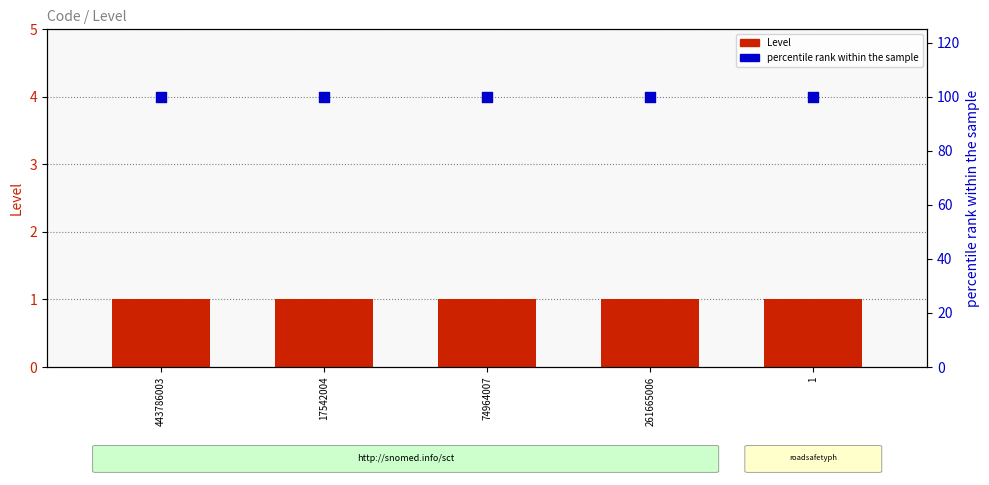

At which category is the sum across all series the highest?

443786003